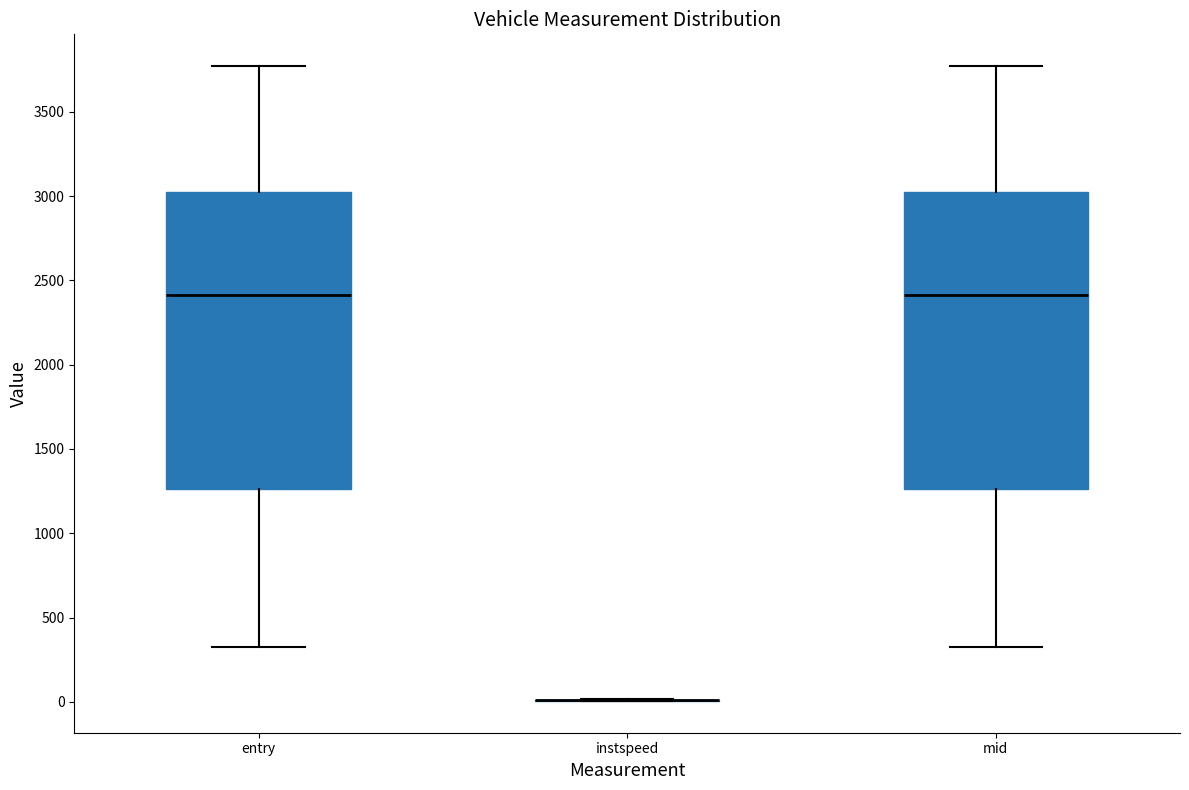

Reading left to right, transcribe this box plot: for each box, give where its median line is, the range the box spans, and where its two whiskers end, as read against the y-axis. The values are not printed on the chart, so give them approximately, as read against the axis.

entry: median 2400, box 1250 to 3000, whiskers 300 to 3750
instspeed: box collapsed to a line at 0, whiskers 0 to 0
mid: median 2400, box 1250 to 3050, whiskers 350 to 3750